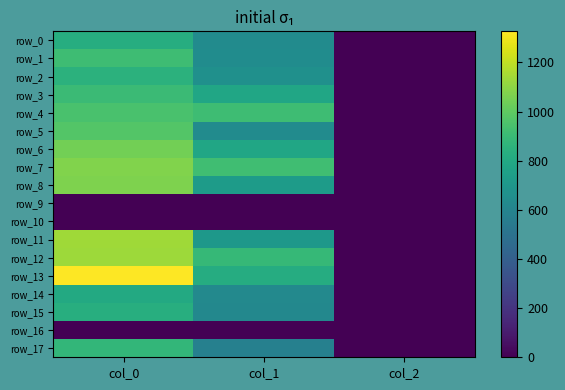

What is the total value across all series at col_1?

10955.2